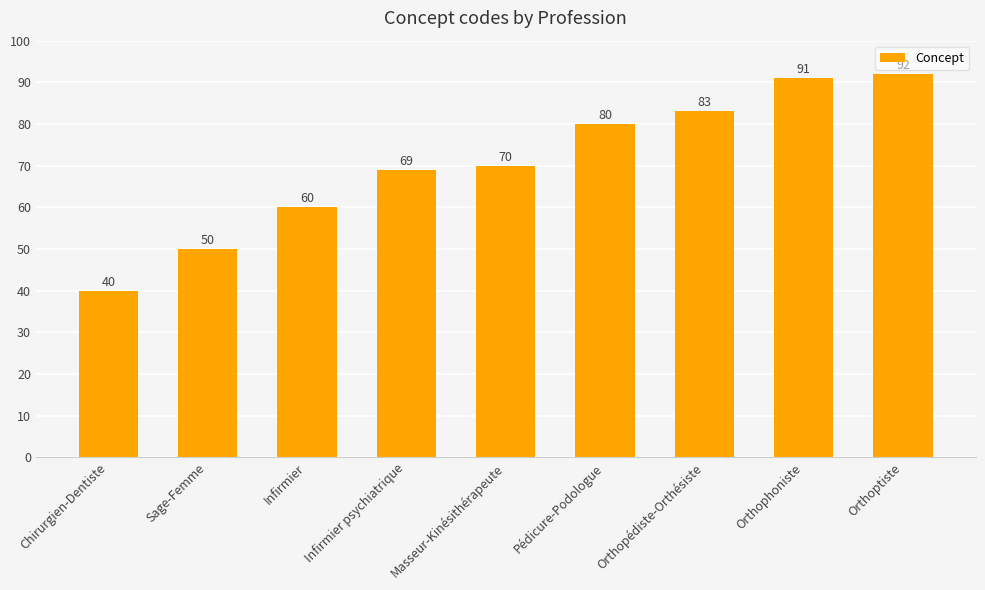

What is the change in value from Infirmier to Masseur-Kinésithérapeute?

+10